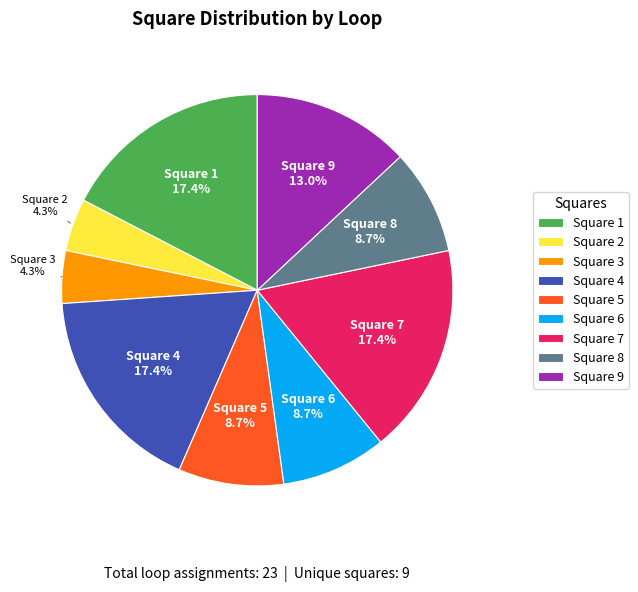

Which has a higher value, Square 9 or Square 8?

Square 9